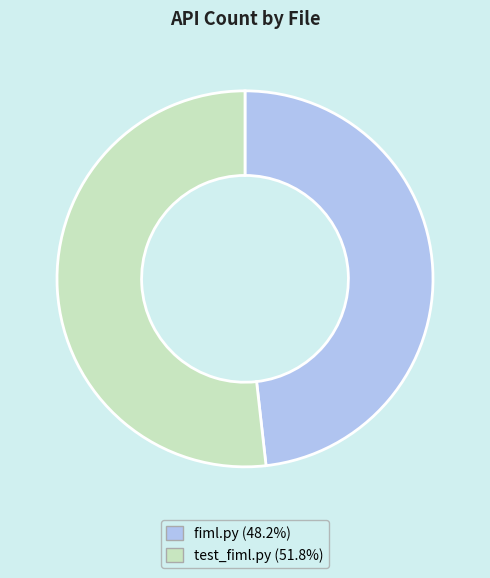

Which category has the biggest portion of the pie?

test_fiml.py